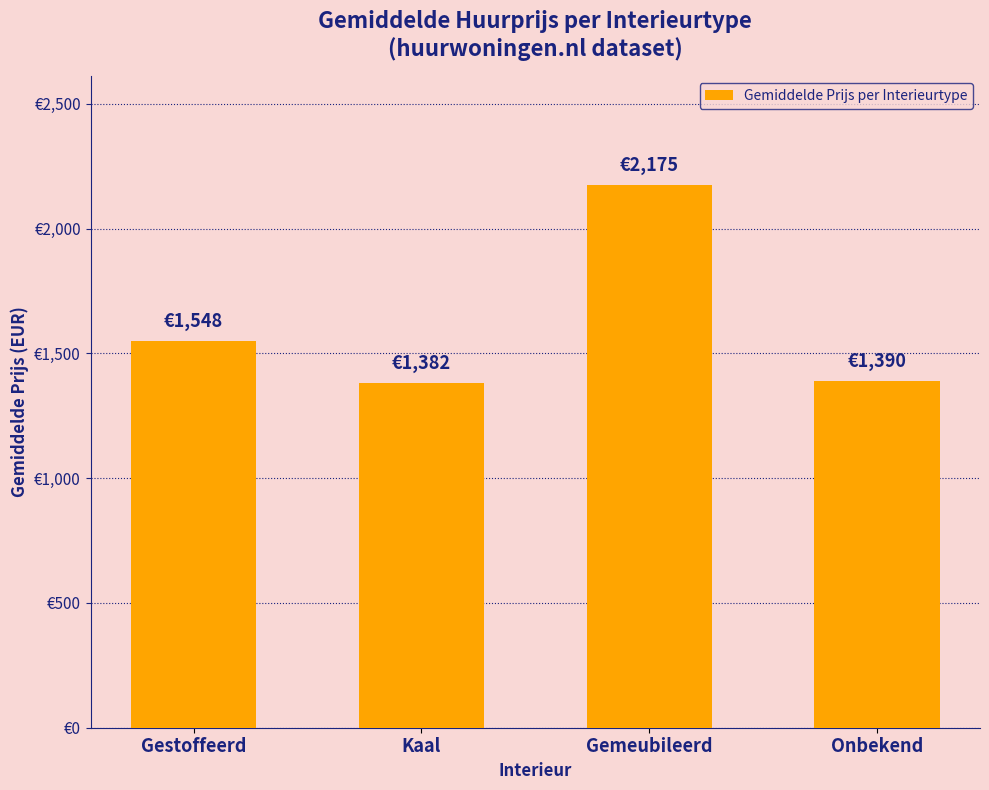

Are the bars horizontal?

No